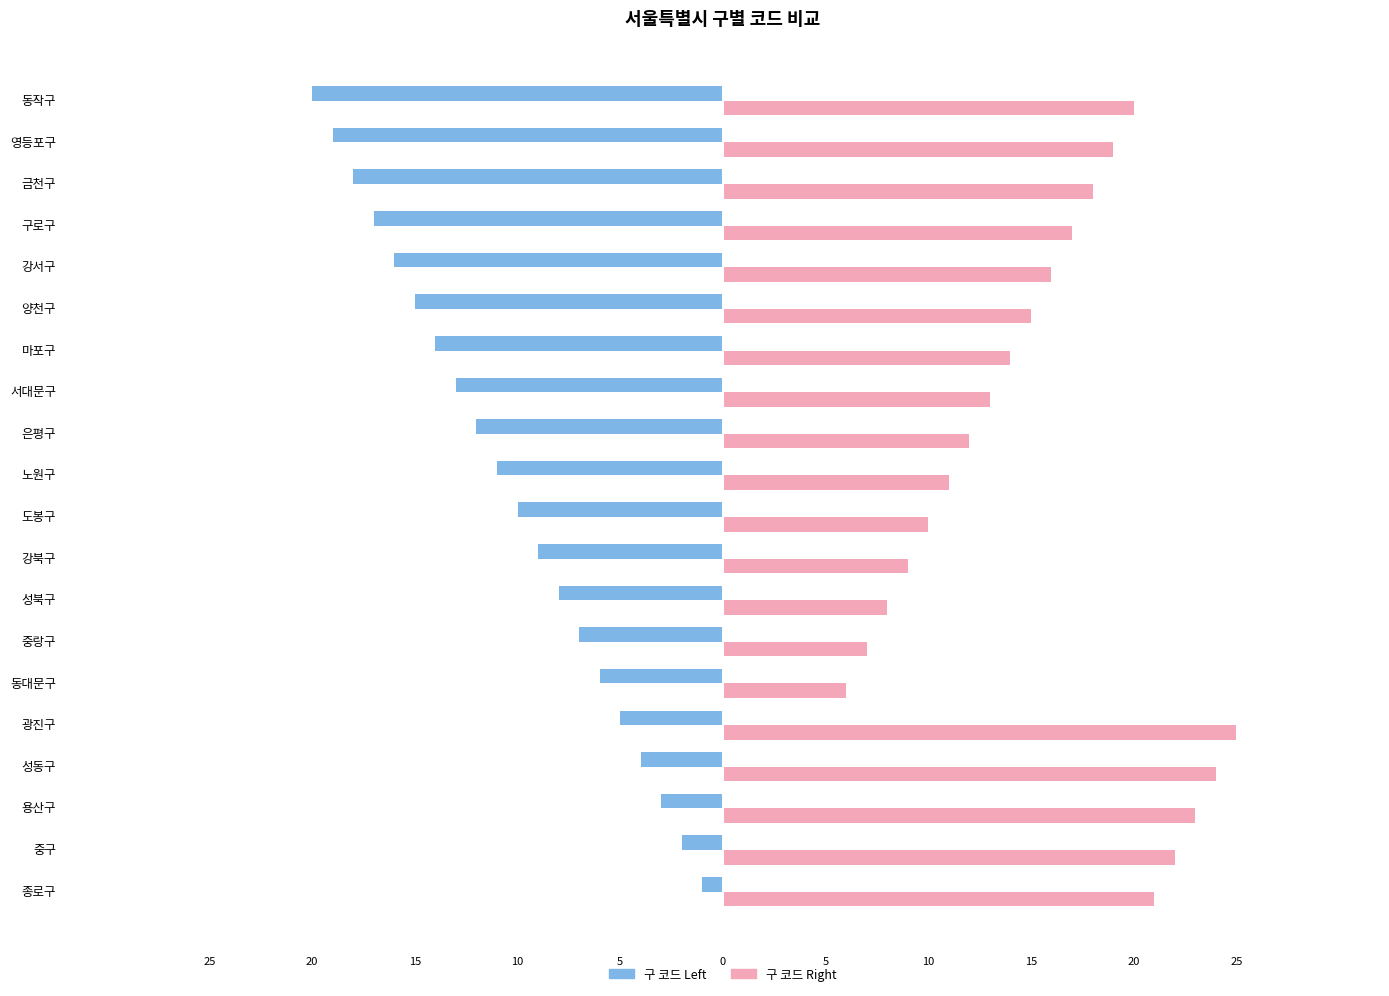

What is the label of the 20th bar from the left?

동작구